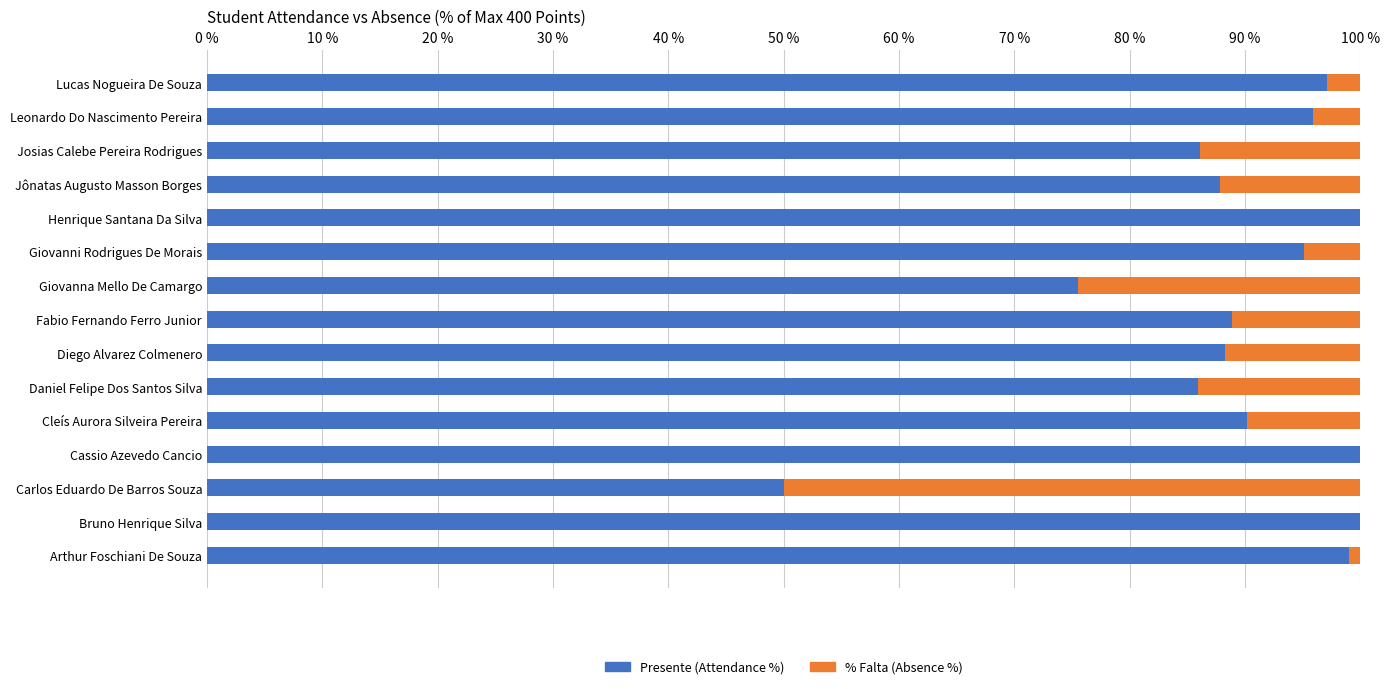

What are all the series names shown in the legend?

Presente (Attendance %), % Falta (Absence %)